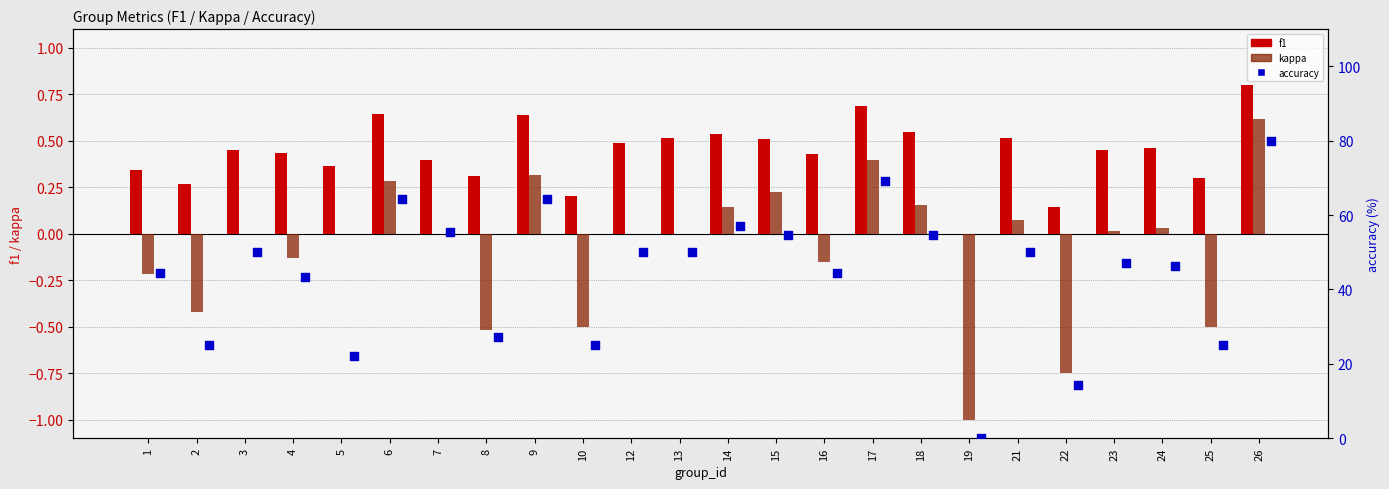

Is the value of accuracy at 18 greater than the value of f1 at 2?

Yes